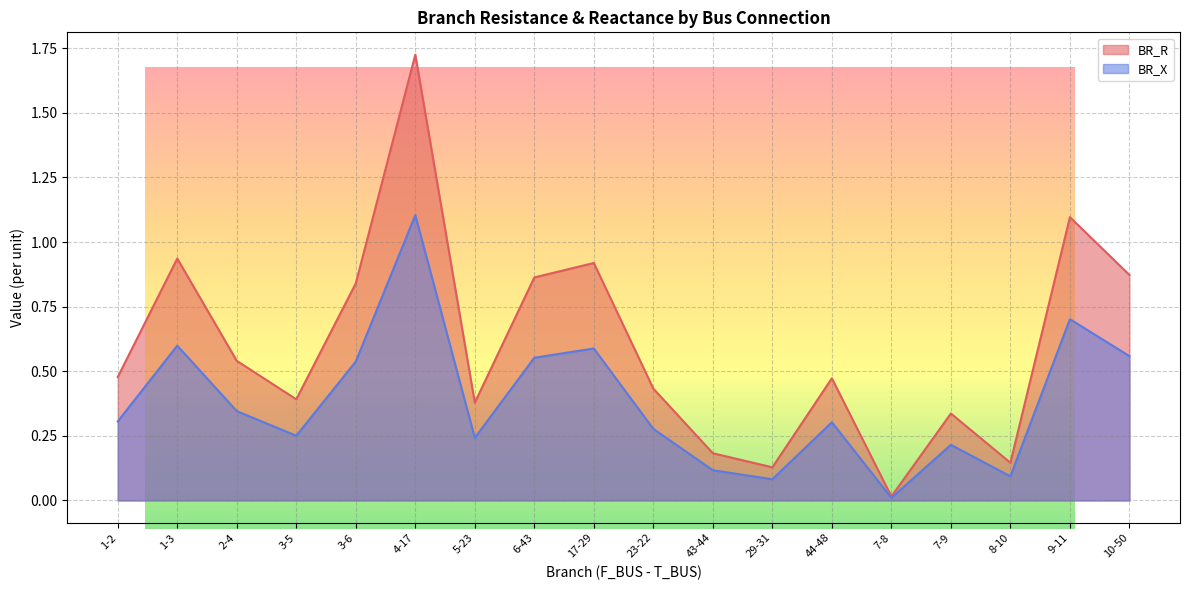

Which series has the largest total across all categories?

BR_R